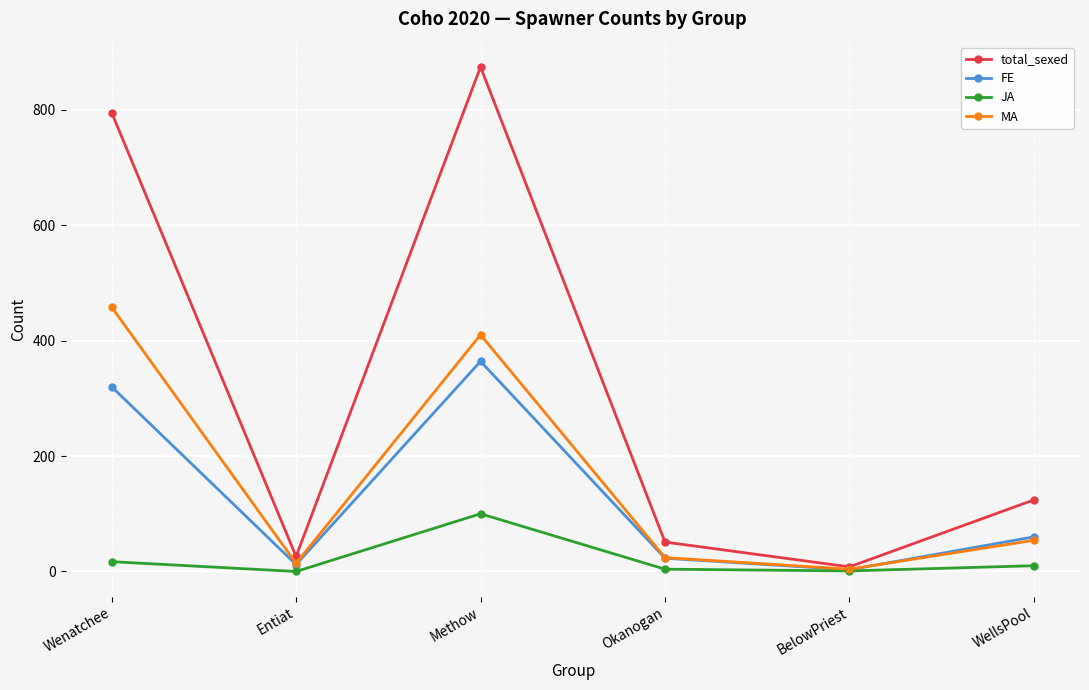

What is the label of the 4th point from the left?

Okanogan